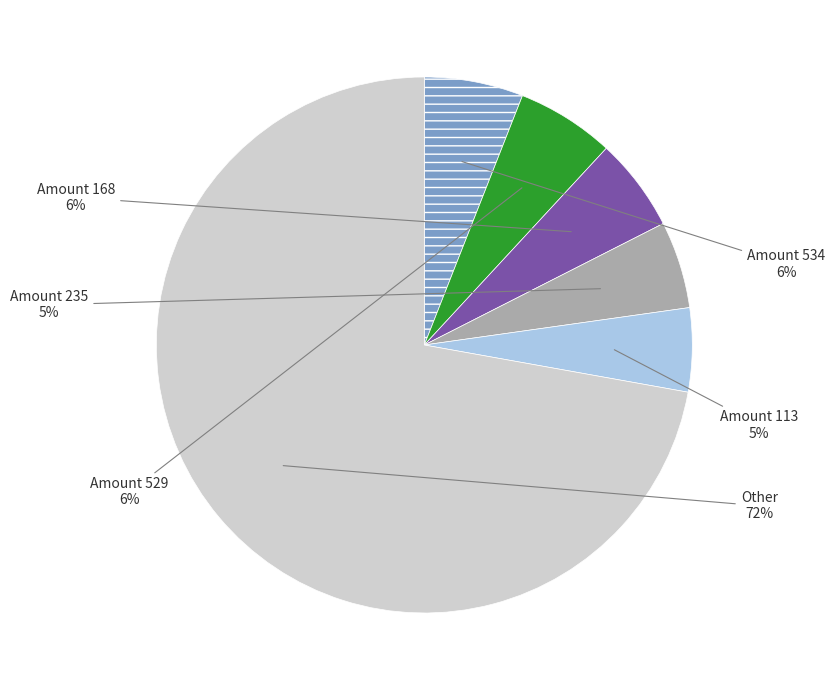

To the nearest percent, what is the average slice percentage?

17%